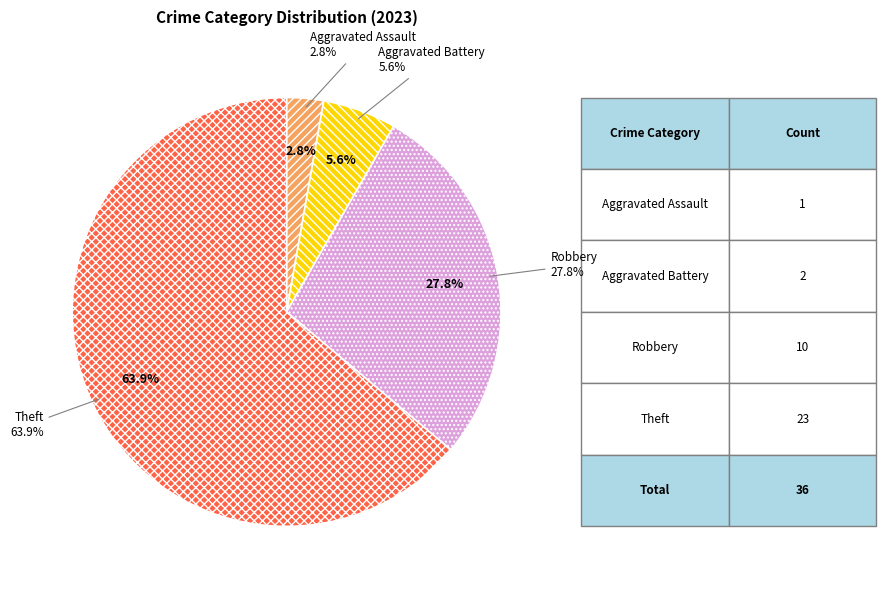

Is it true that Criminal Sexual Assault is 1% of the pie?

False